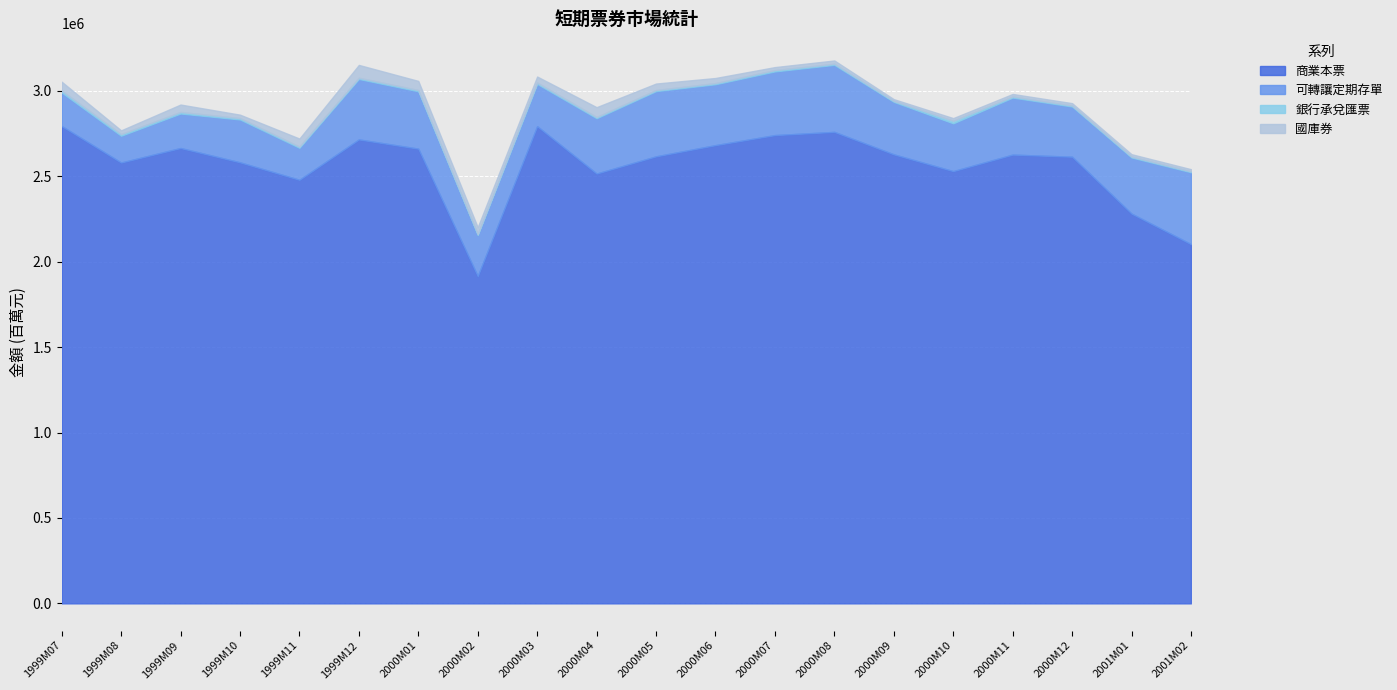

Is it true that 國庫券 equals 40691 at 2000M02?

True